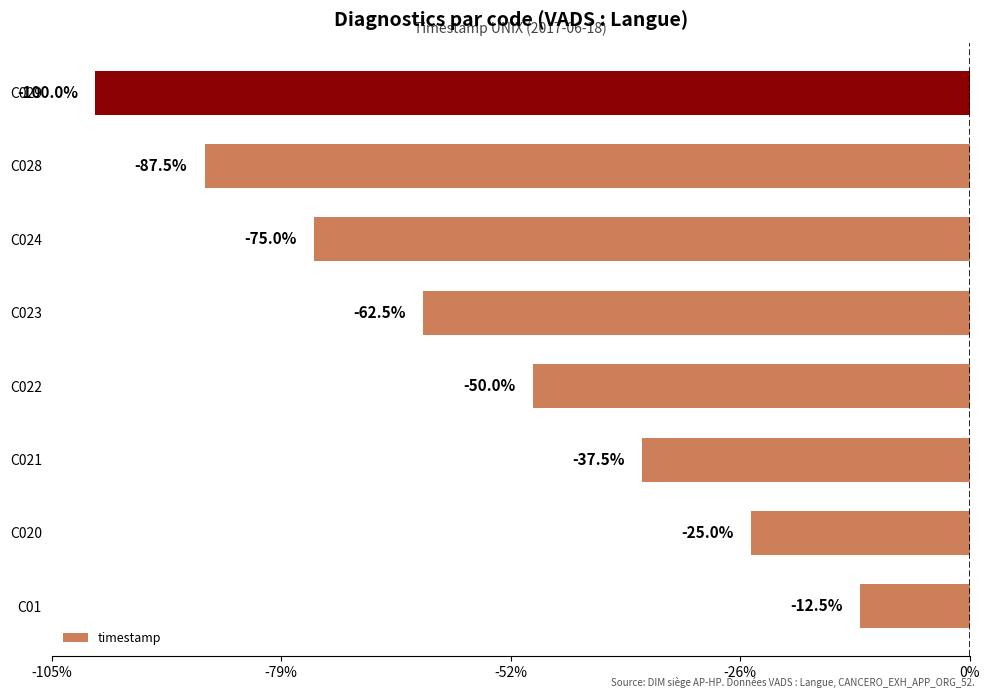

Does the chart contain any negative values?

Yes